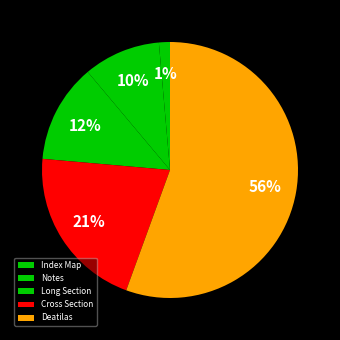

To the nearest percent, what percentage of the pie is Cross Section?

21%